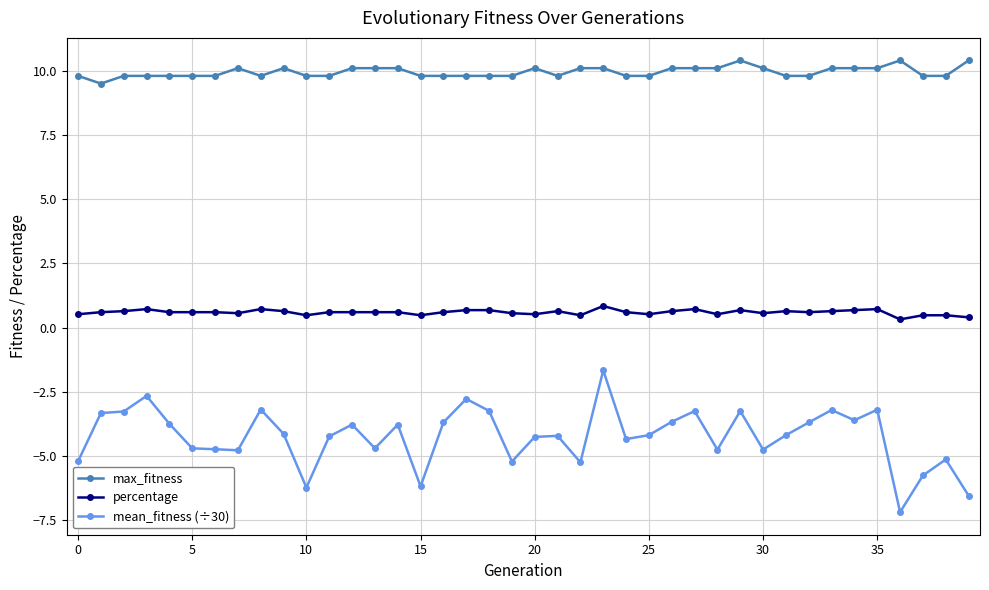

Which series has the widest spread of values?

mean_fitness (÷30)